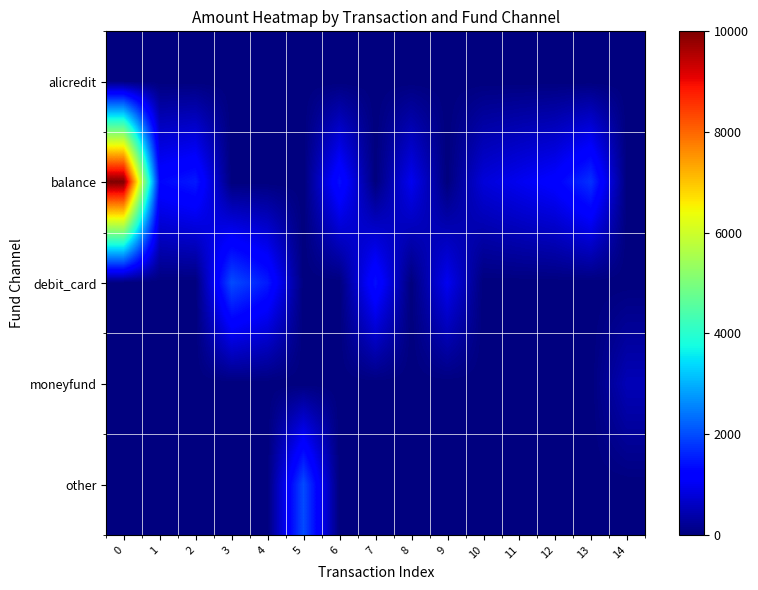

What is the total value across all series at 5?

2000.0